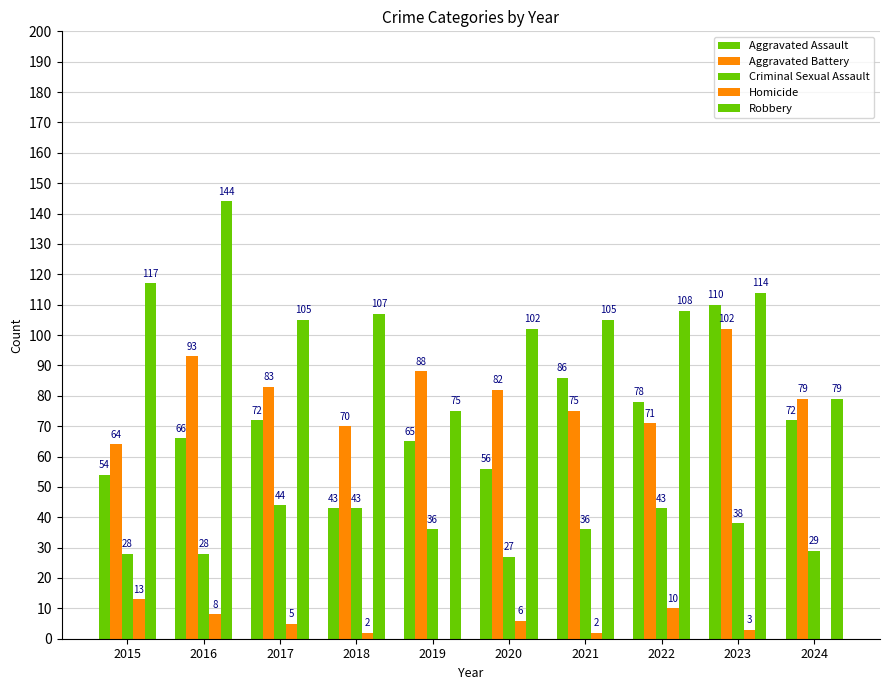

Count the number of data series in this chart.

5